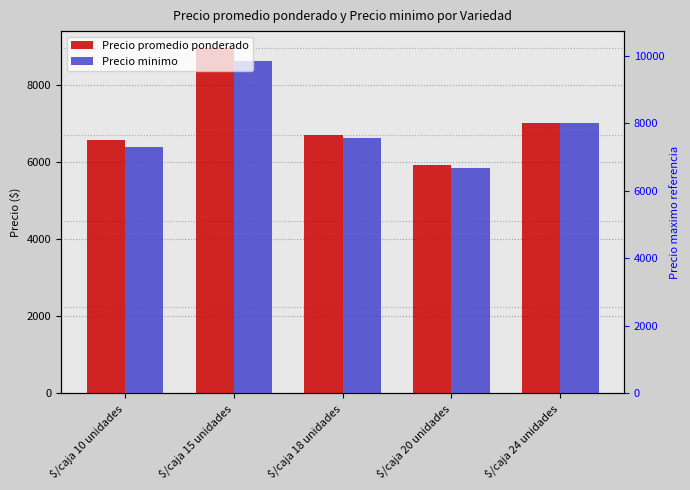

Reading left to right, what are all the values shown in this chart?

Precio promedio ponderado: 6578	8943	6688	5920	7000
Precio minimo: 6375	8625	6625	5833	7000